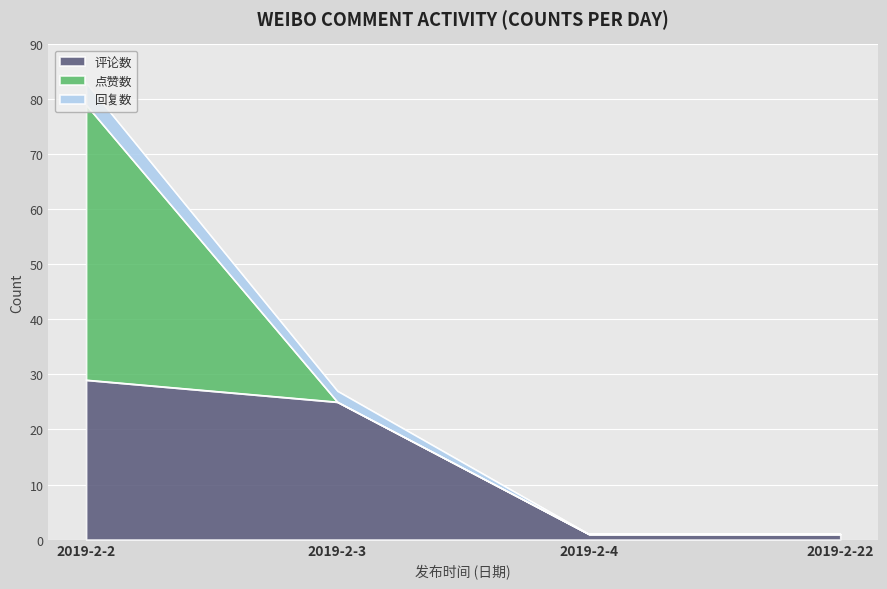

What is the total value across all series at 2019-2-3?

27